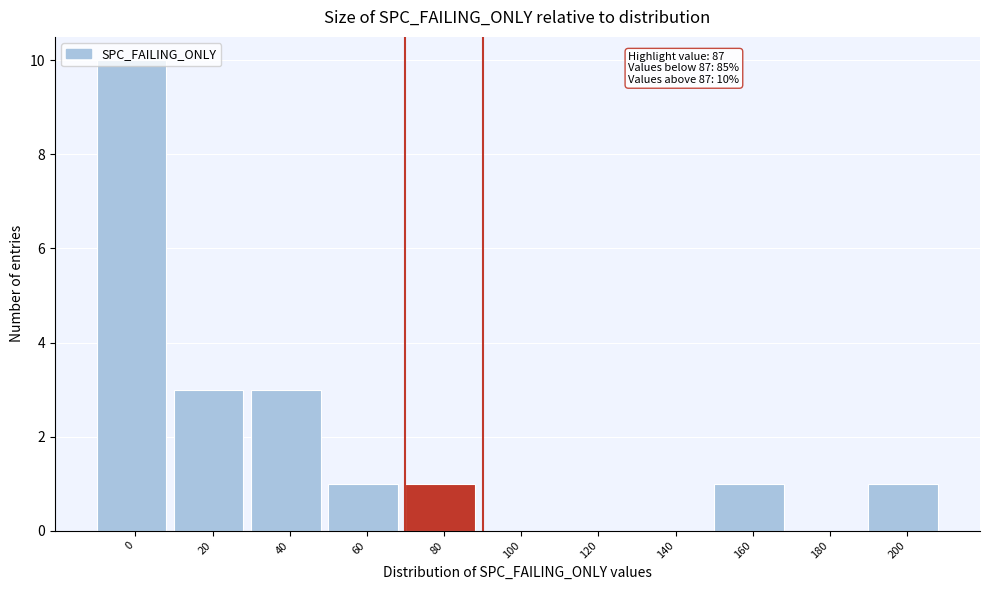

Over which range of the x-axis is the bar tallest?

-10 to 10